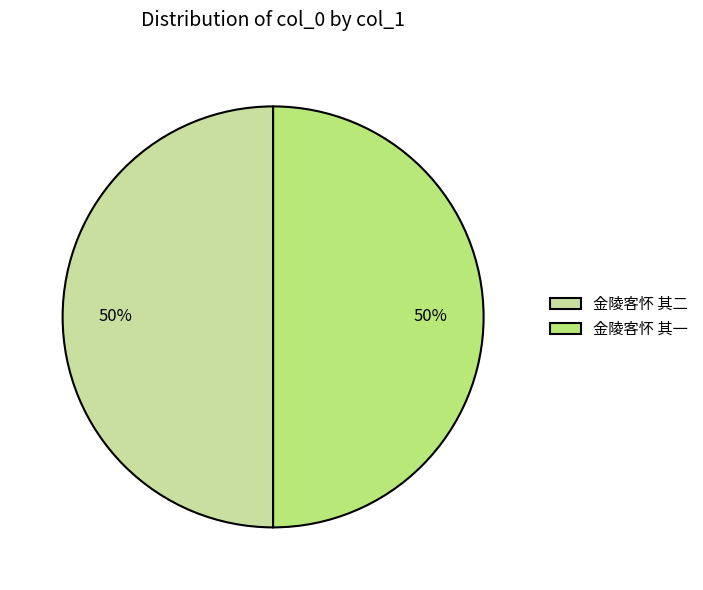

How many segments does this pie chart have?

2